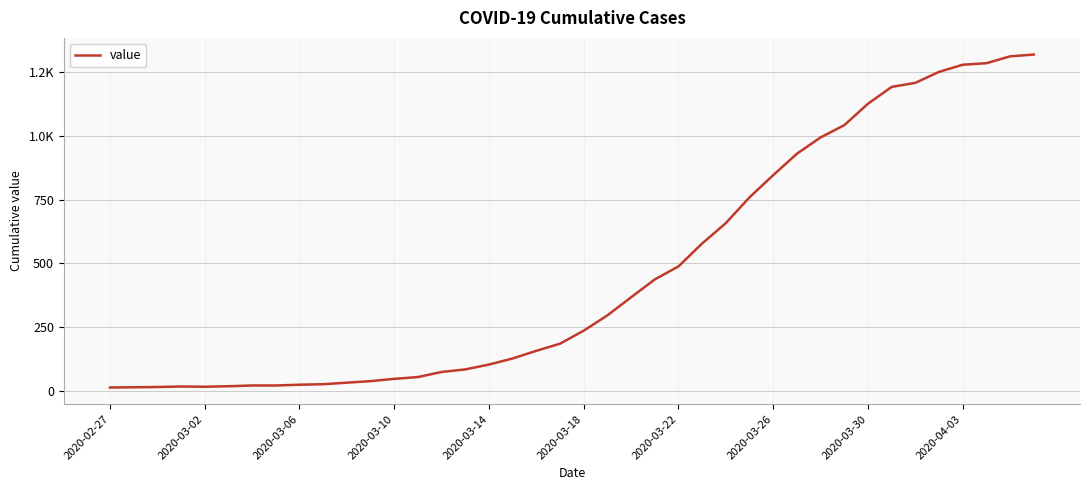

Reading left to right, list all the values displayed in this chart.

13	14	15	17	16	18	21	21	24	26	32	38	47	54	74	84	103	127	157	185	236	296	367	437	488	578	658	759	846	930	994	1042	1126	1192	1208	1251	1279	1285	1312	1319